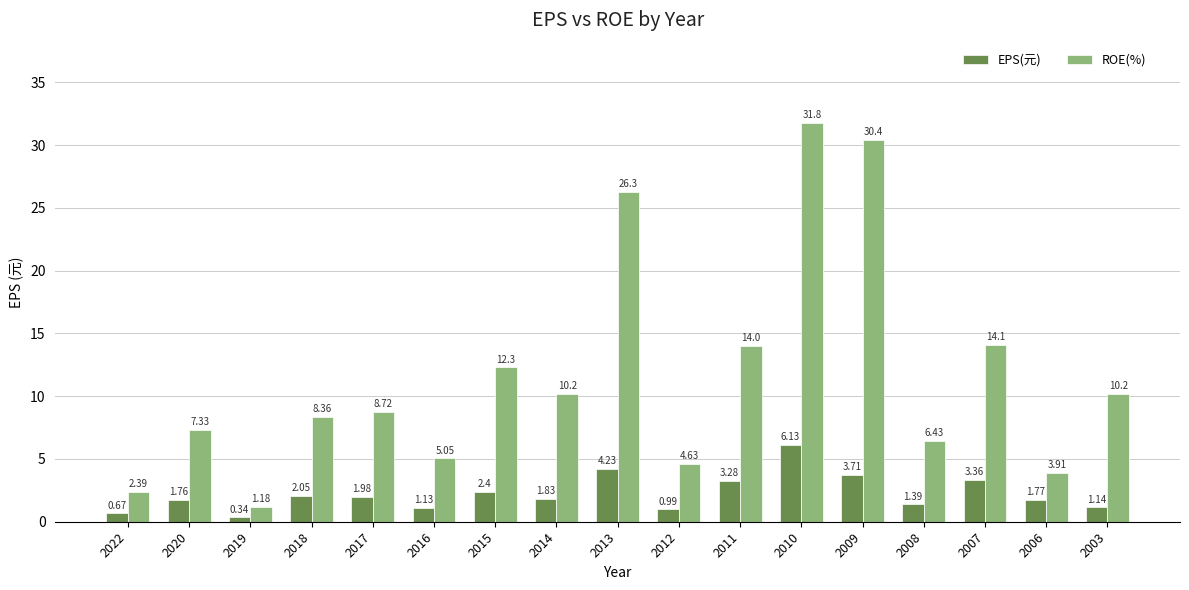

What is the difference between the highest and lowest values at 2019?

0.8